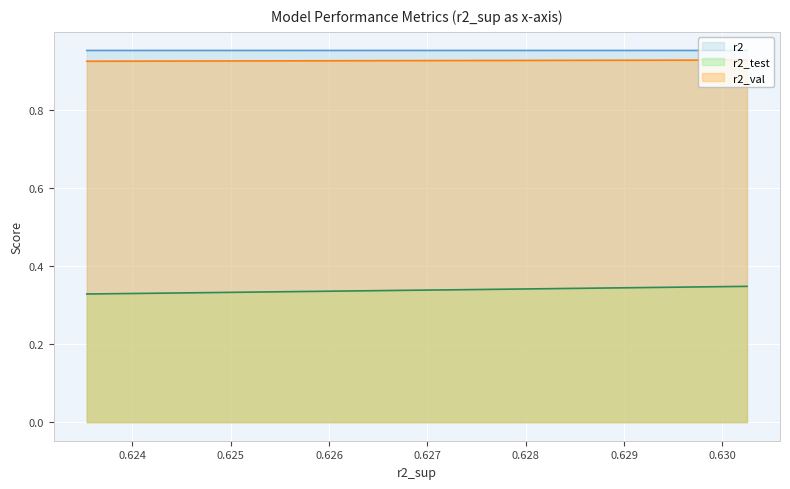

How many lines are shown in the chart?

3